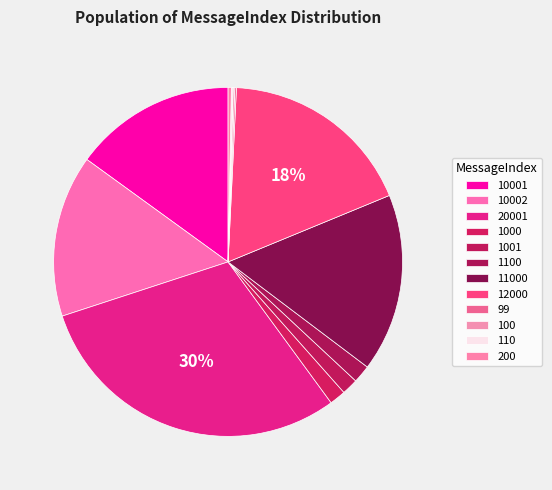

What is the change in value from 12000 to 99?

-11901